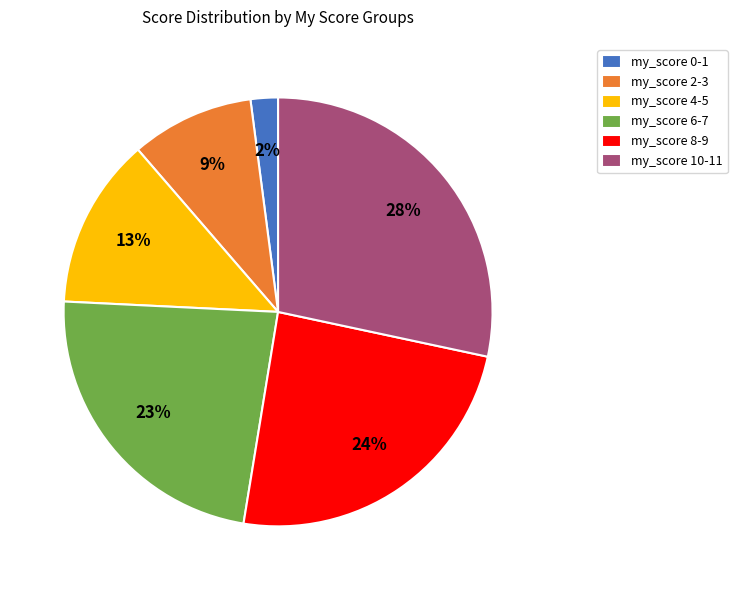

Is the sum of my_score 4-5 and my_score 2-3 greater than half?

No